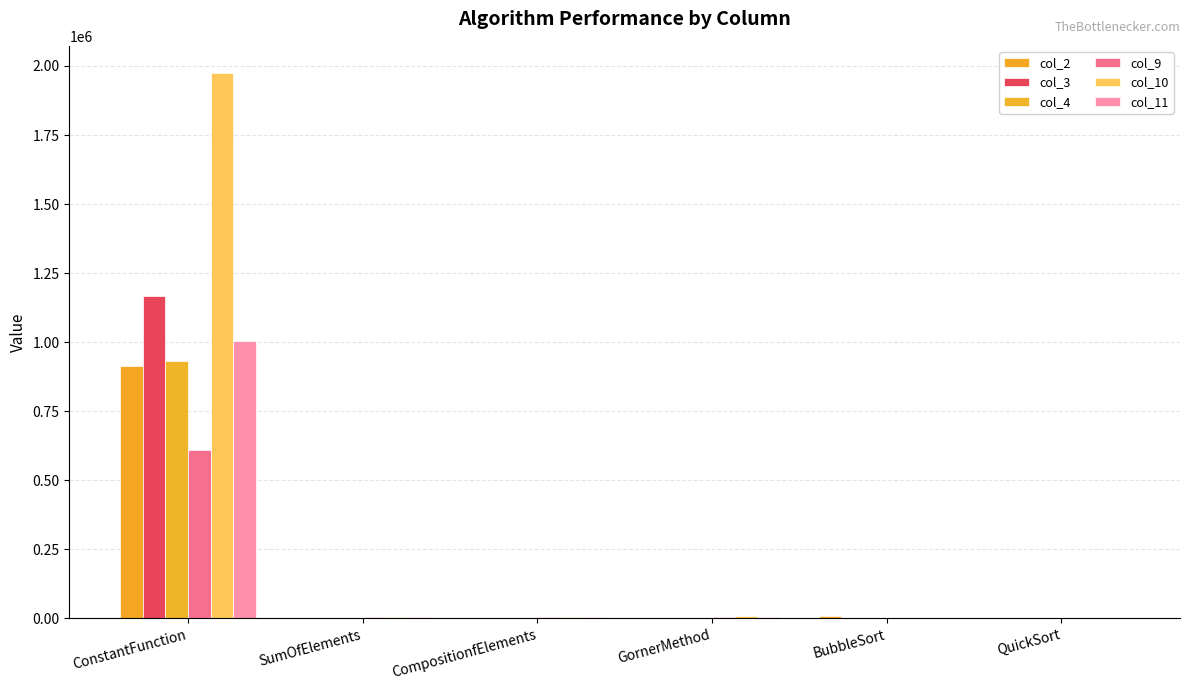

At how many categories does at least one series exceed 1693613?

1